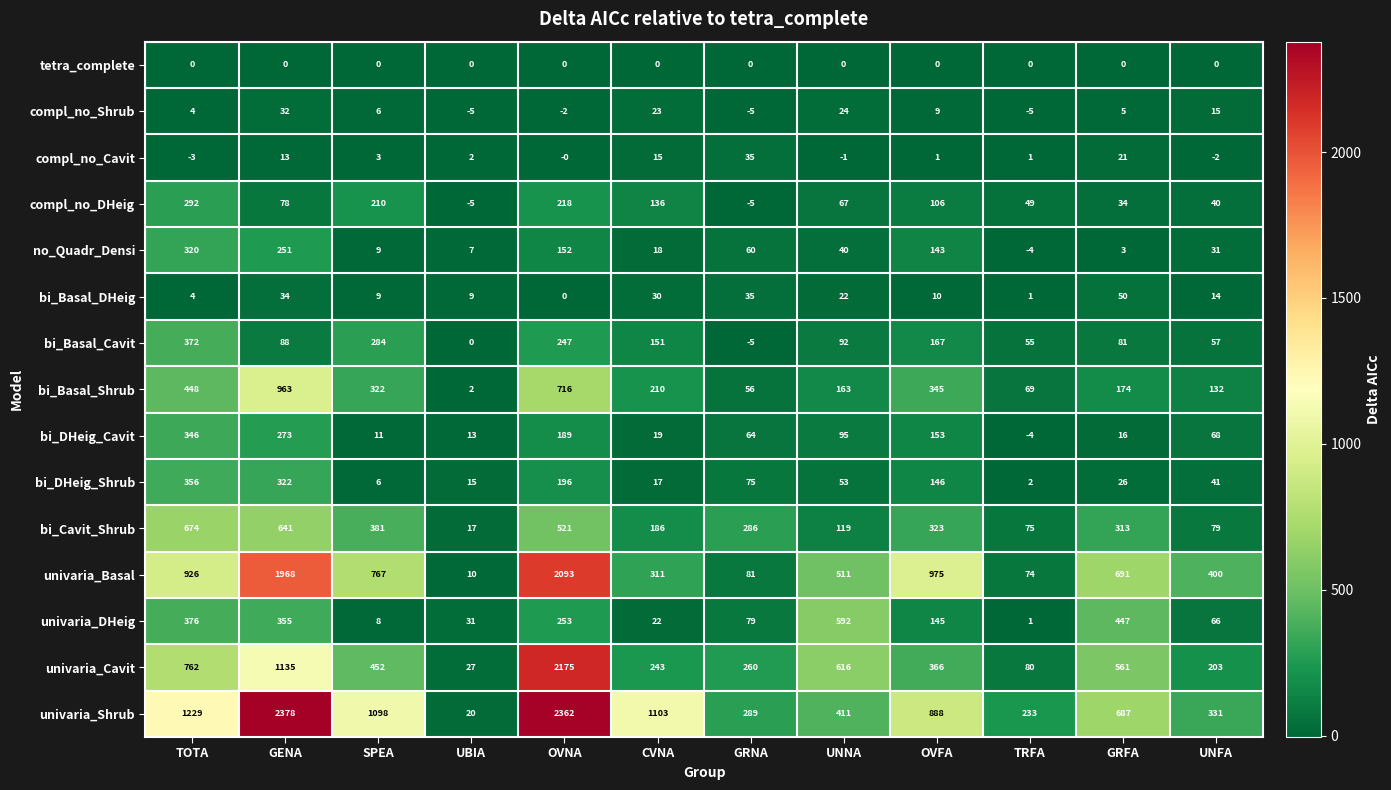

True or false: univaria_Cavit has a value of 243 at CVNA.

True